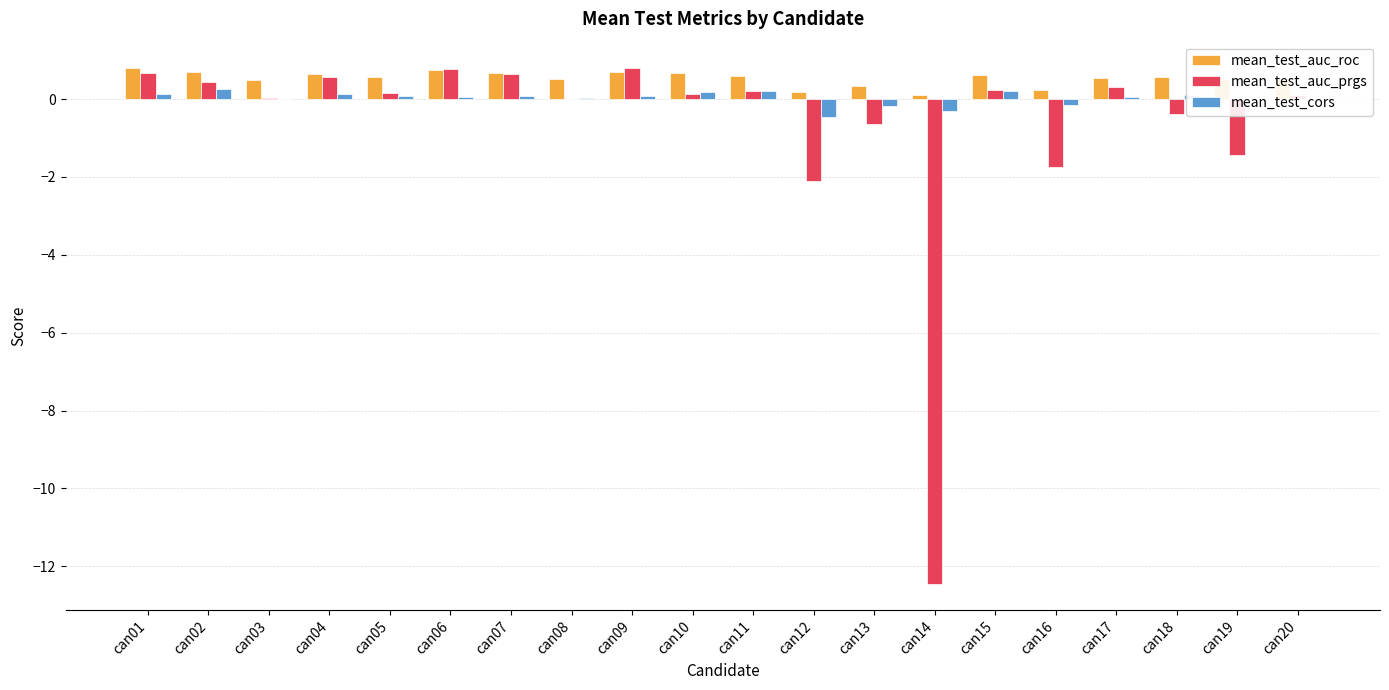

The mean_test_auc_prgs series shows 0.7 at can01. True or false?

True